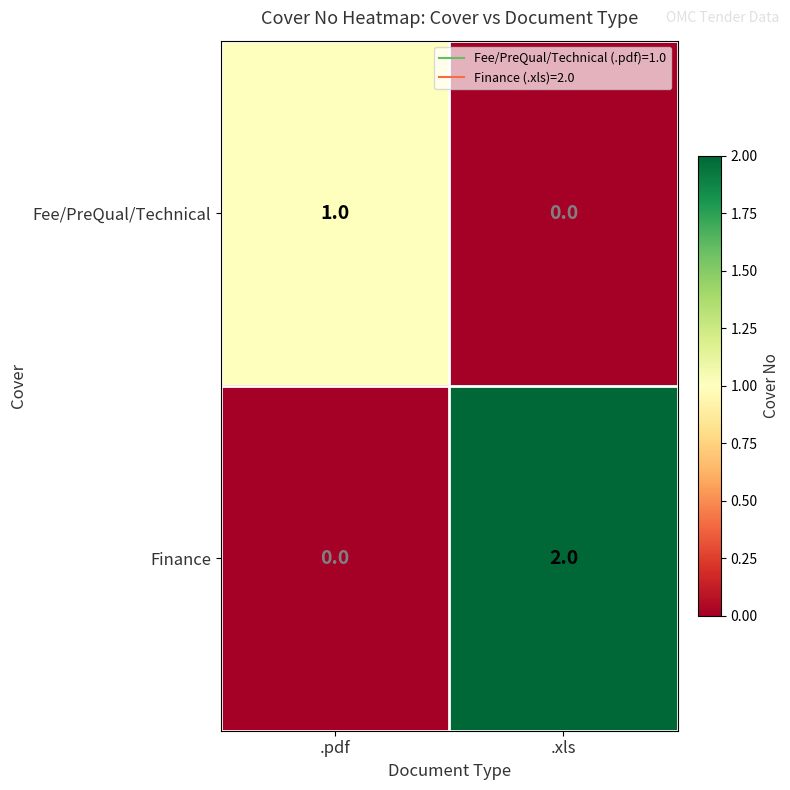

Which series has the largest total across all categories?

Finance